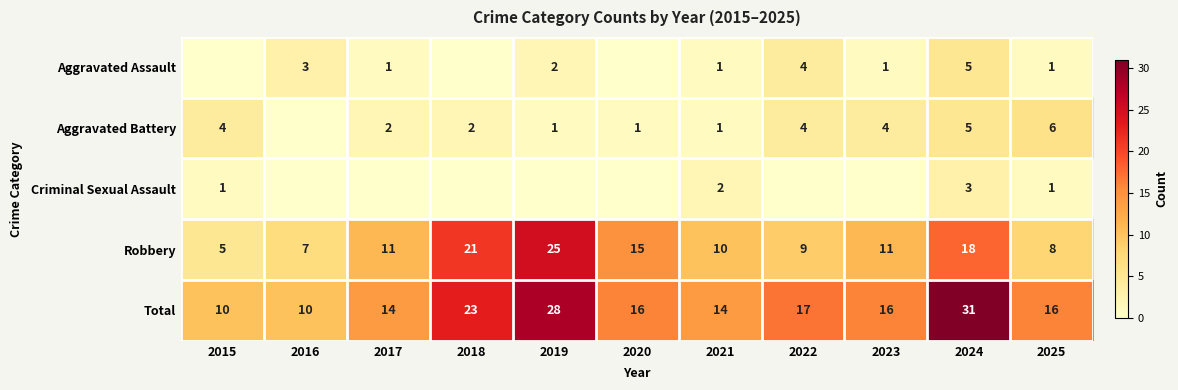

Count the Criminal Sexual Assault values in the range 0 to 1.

9